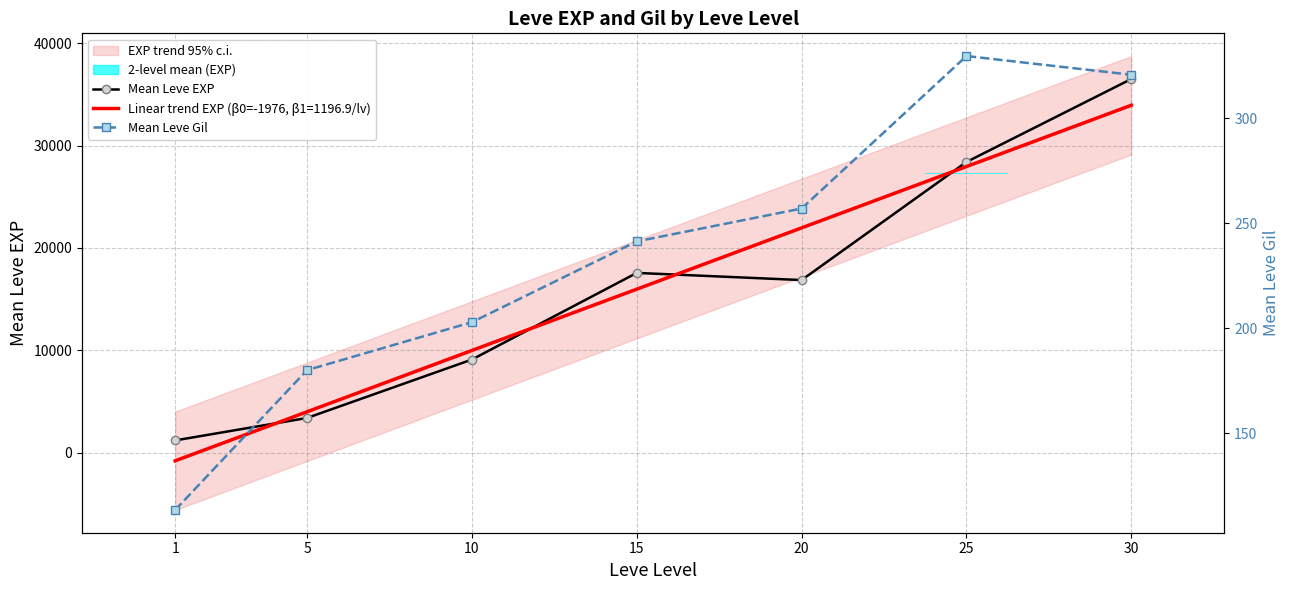

True or false: Mean Leve Gil has a value of 113.3 at 1.

True